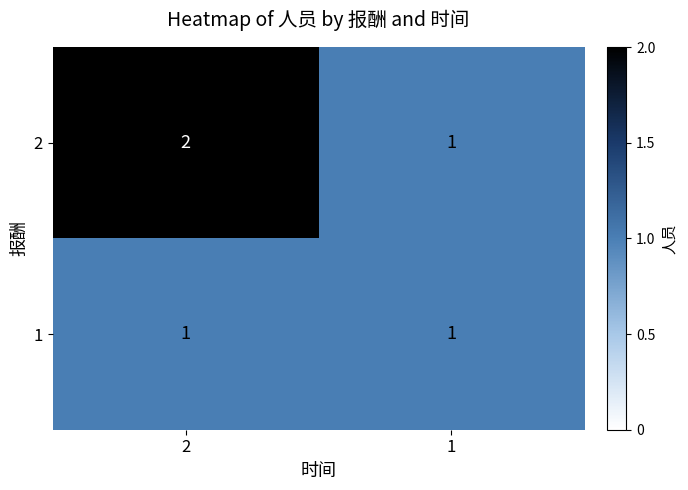

What is the sum of the 2 values at 1 and 2?

3